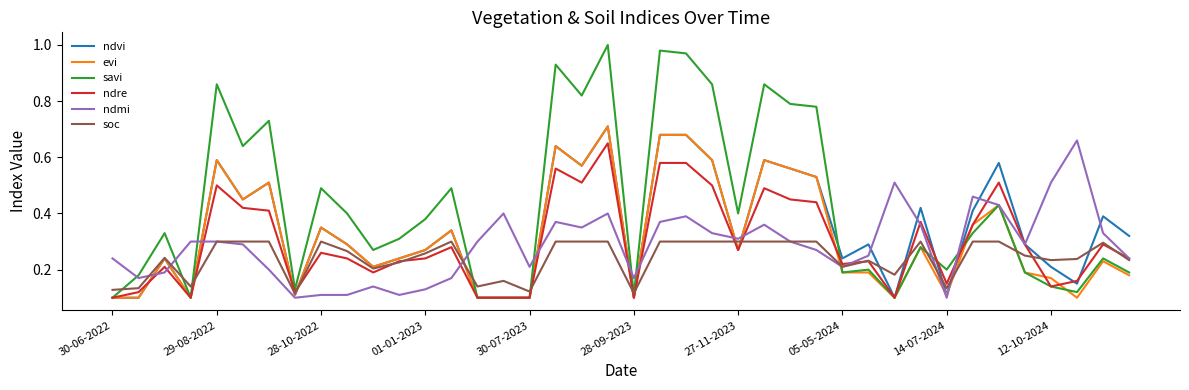

How many ndvi values are between 0 and 1?

40